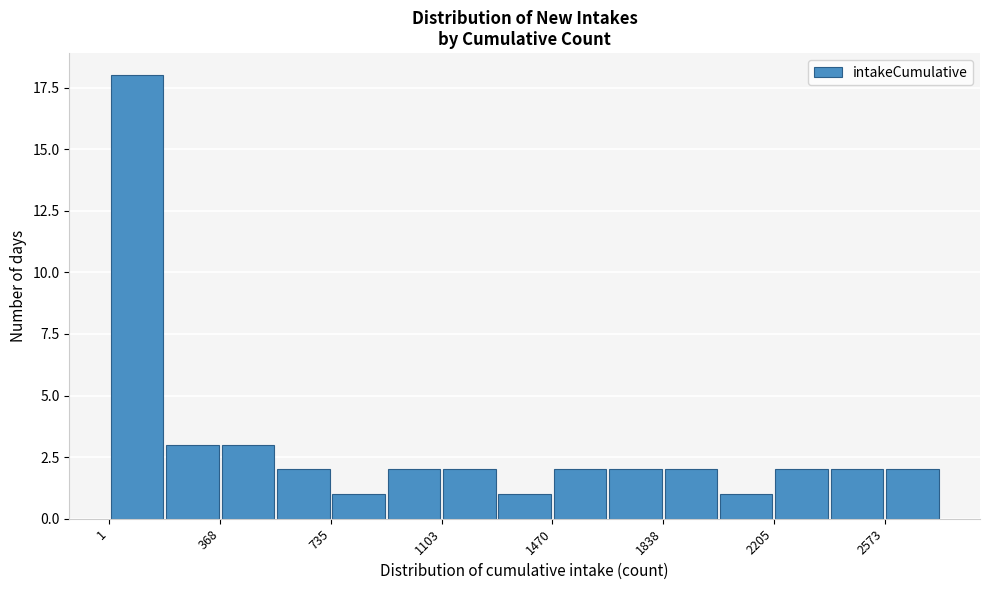

Read against the x-axis, roughly where is the centre of the tallest bar?

100